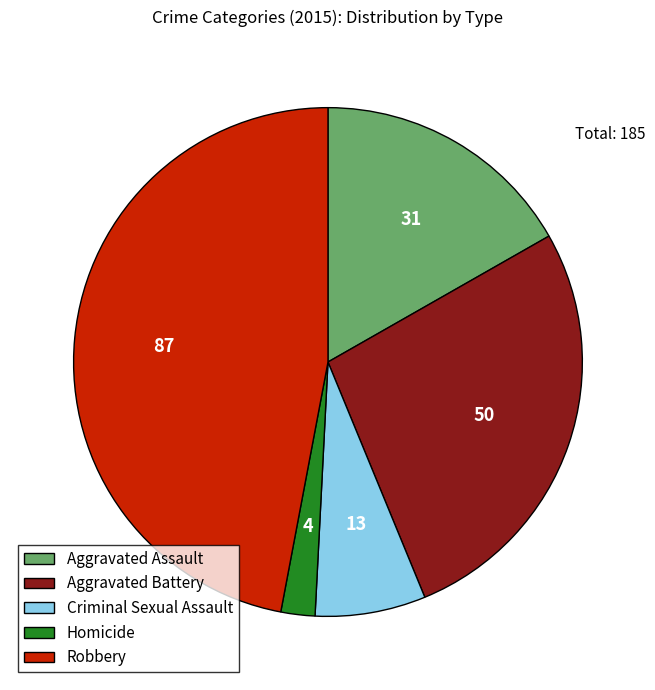

Approximately how many times larger is the value at Aggravated Battery compared to Criminal Sexual Assault?

3.8